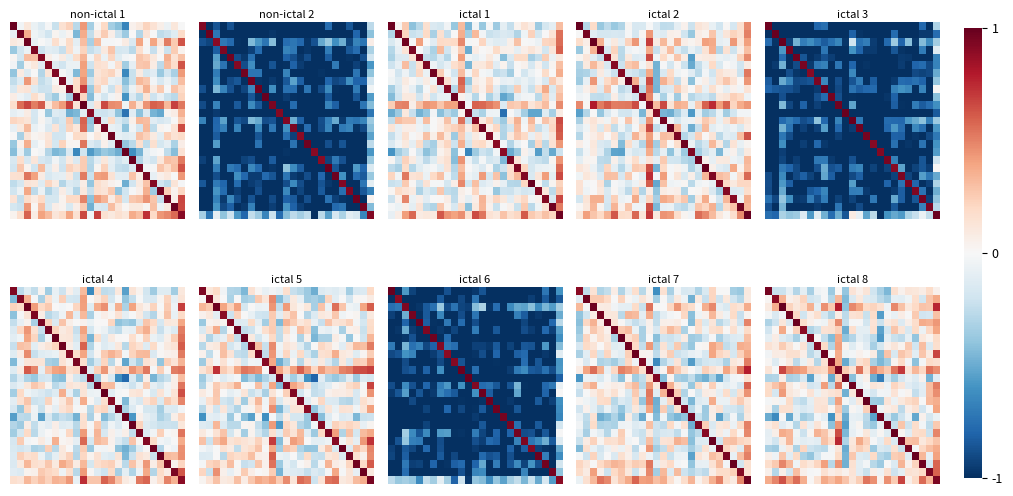

What is the minimum value shown in the chart?

-0.7